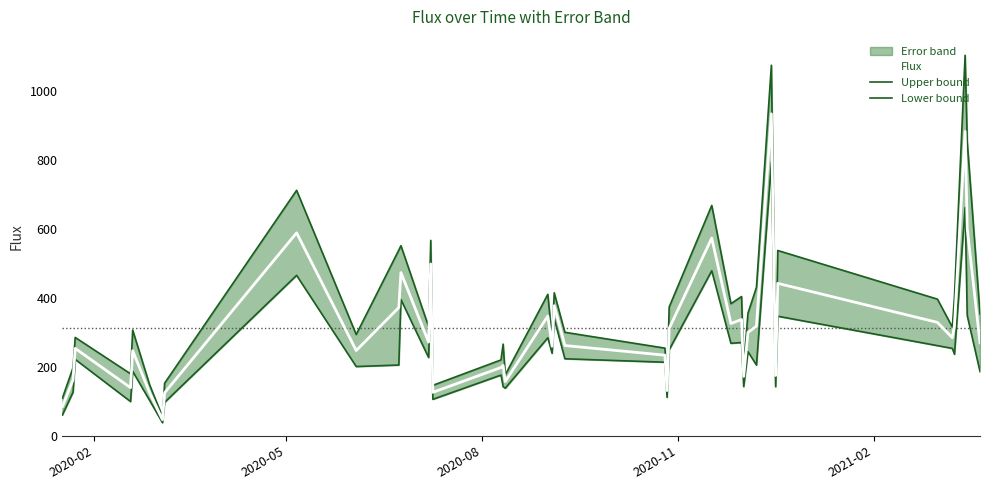

What is the average value of the Upper bound series?

377.3